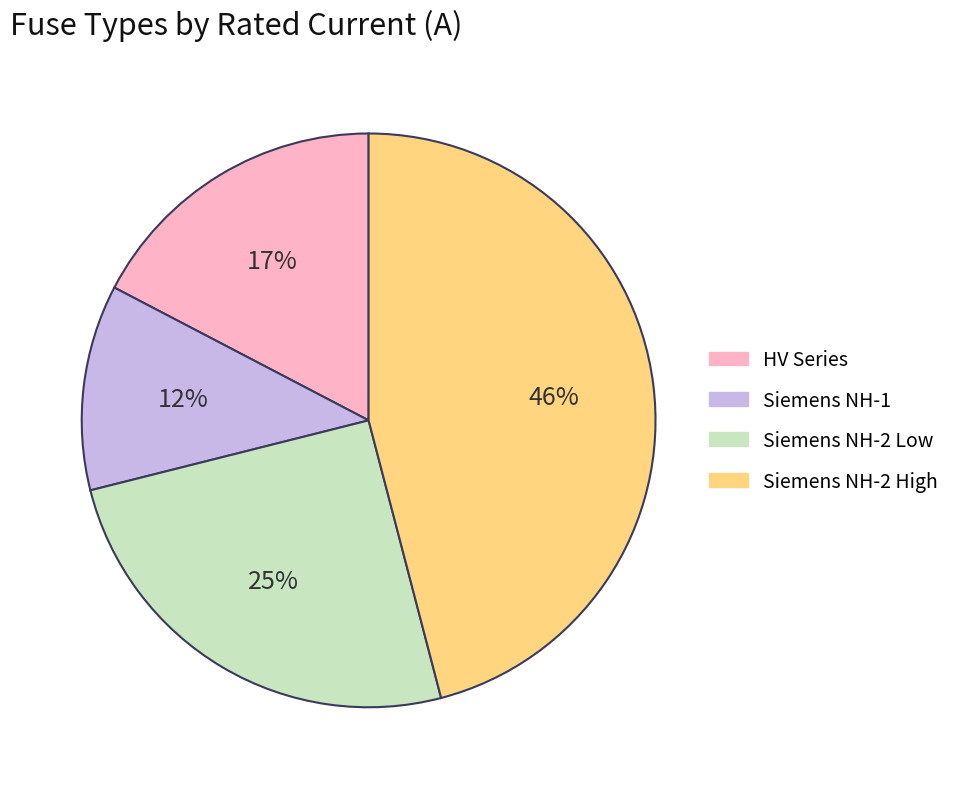

Does any single category account for the majority?

No